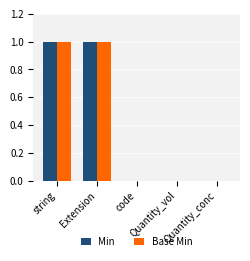

What is the sum of all Min values?

2